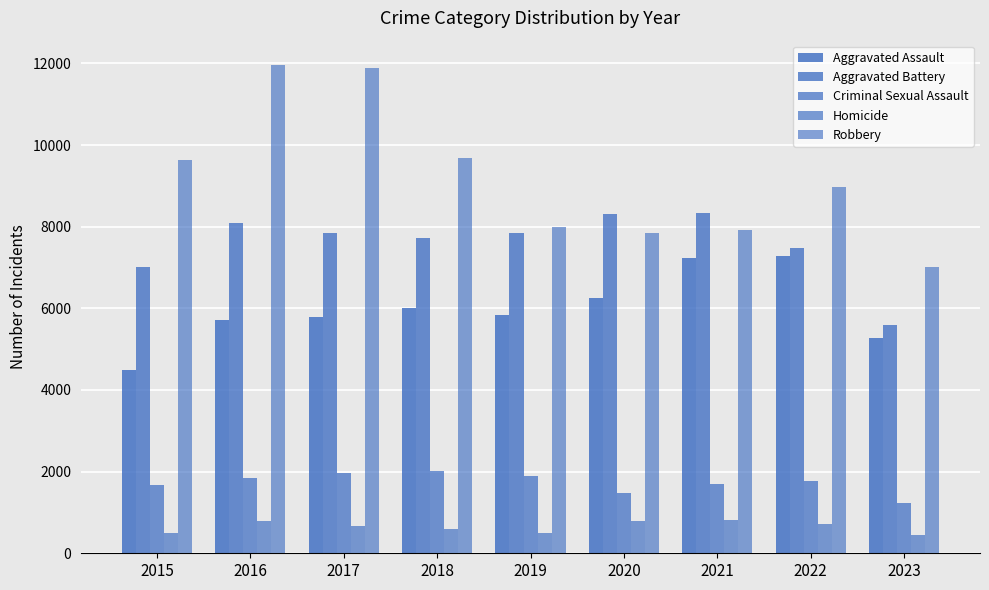

How many distinct data groups are displayed?

5